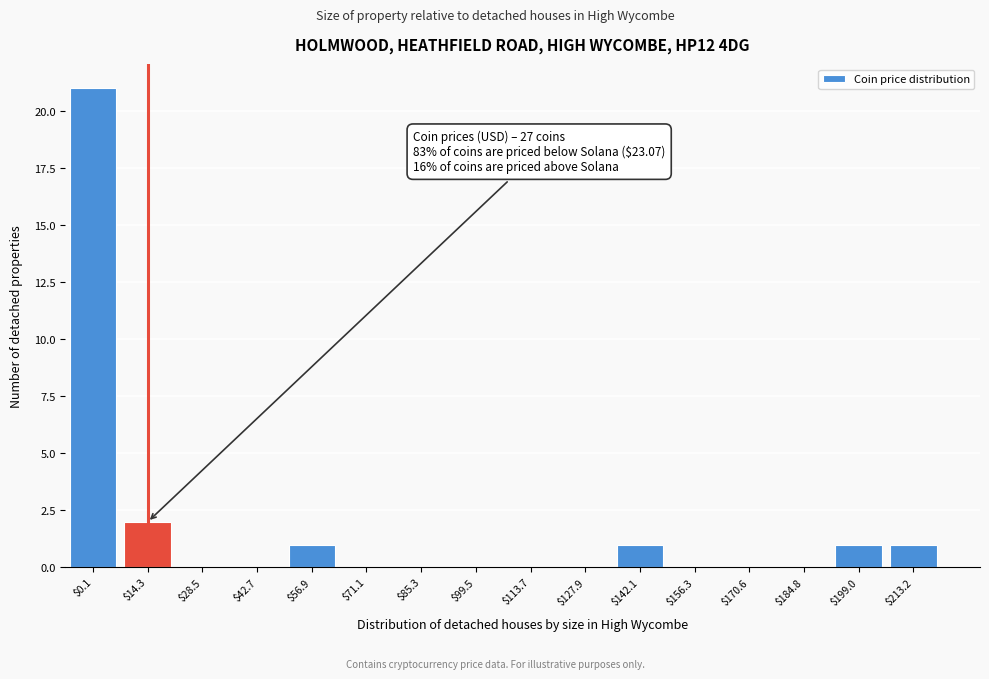

What is the sum of all values?

27